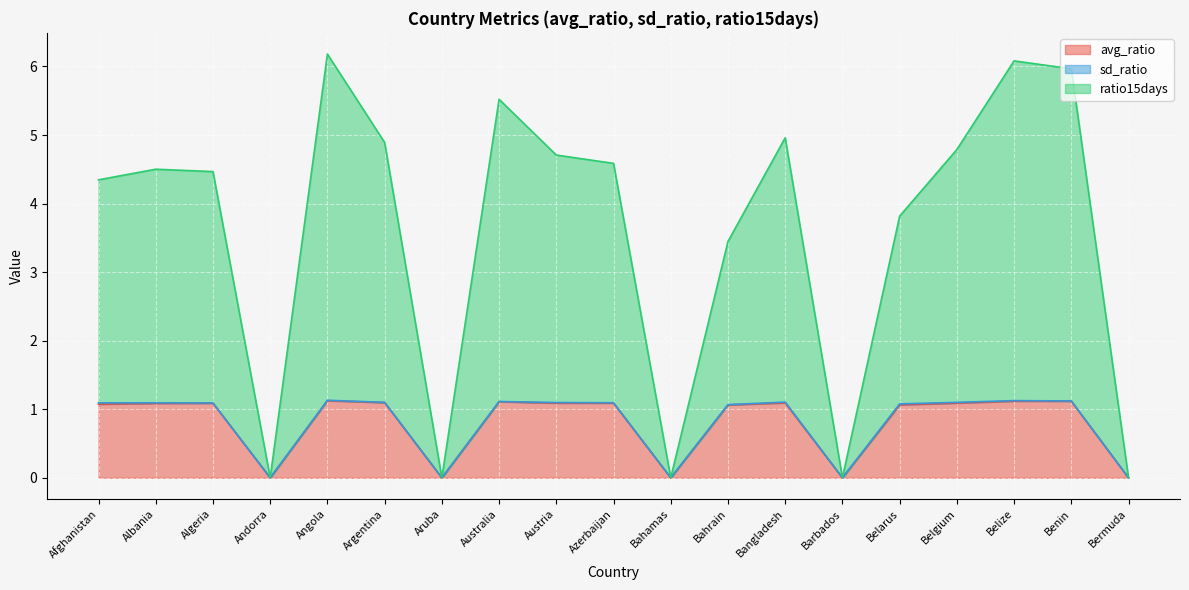

True or false: avg_ratio has a value of 0.0 at Andorra.

True